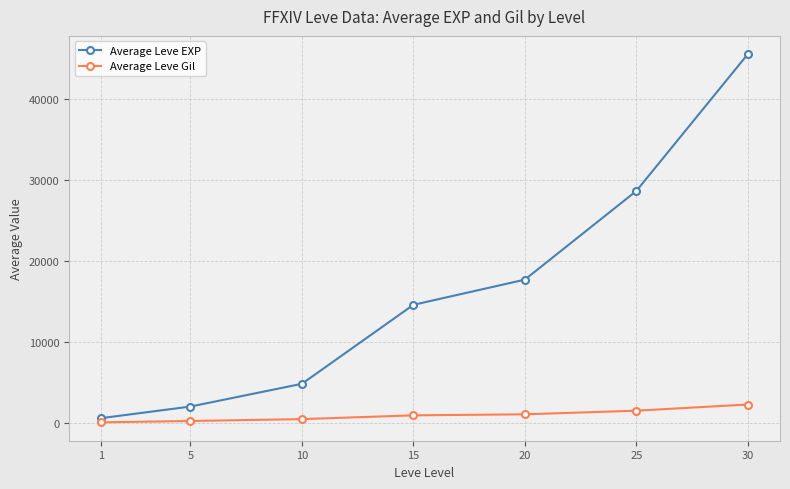

At which category is the sum across all series the highest?

30